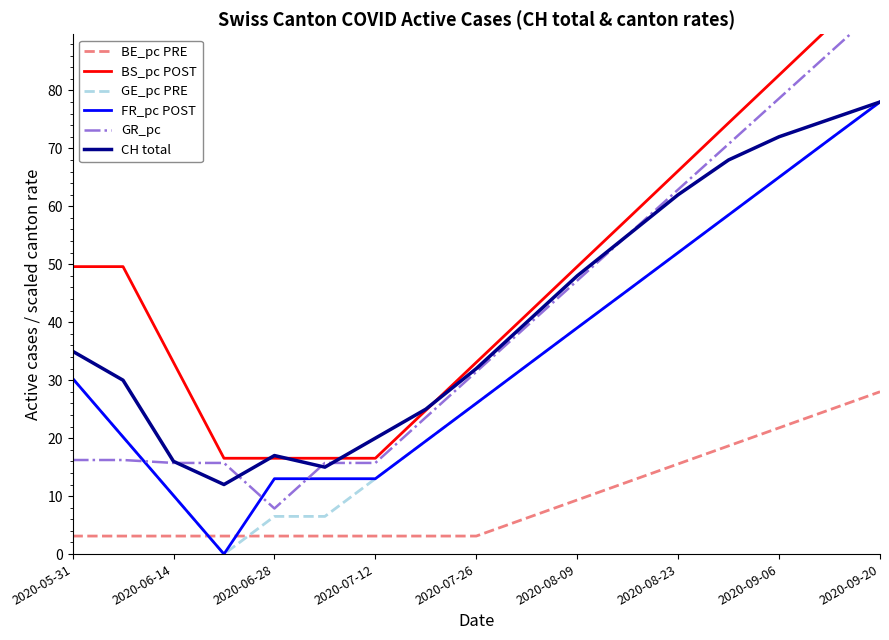

The FR_pc POST series shows 25.6 at 2020-09-06. True or false?

False